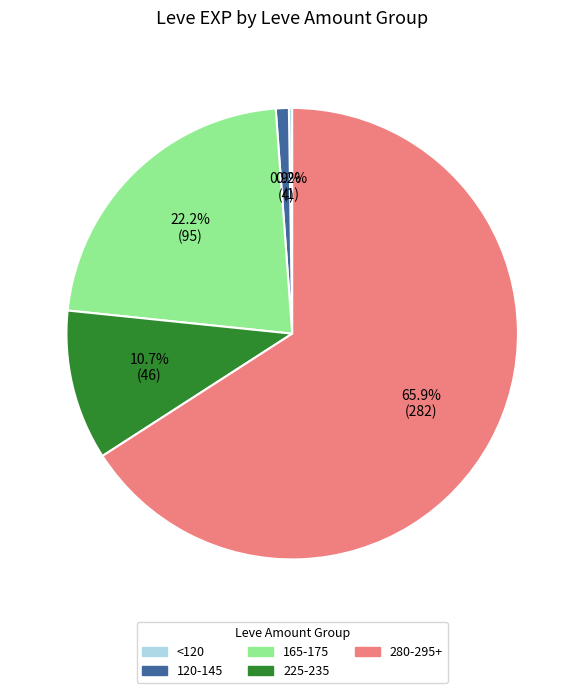

What portion of the pie excludes 165-175?

77.8%